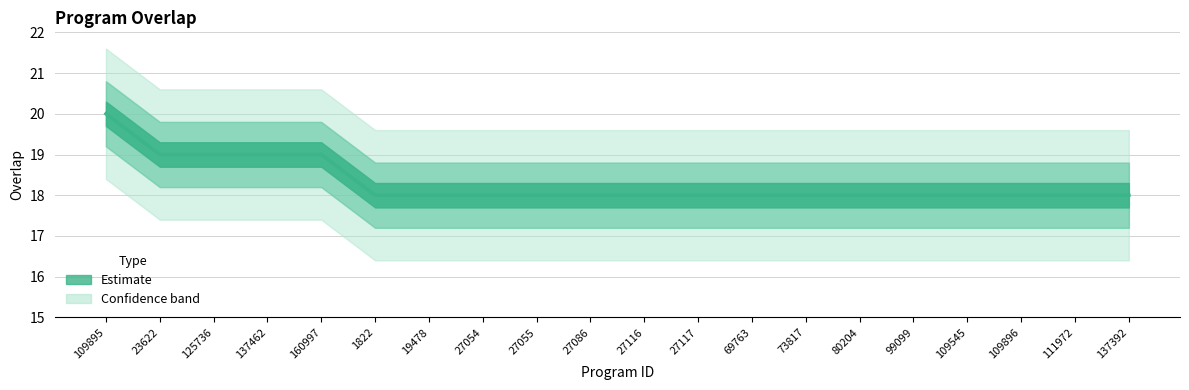

Rank the categories by value from lowest to highest.

1822, 19478, 27054, 27055, 27086, 27116, 27117, 69763, 73817, 80204, 99099, 109545, 109896, 111972, 137392, 23622, 125736, 137462, 160997, 109895